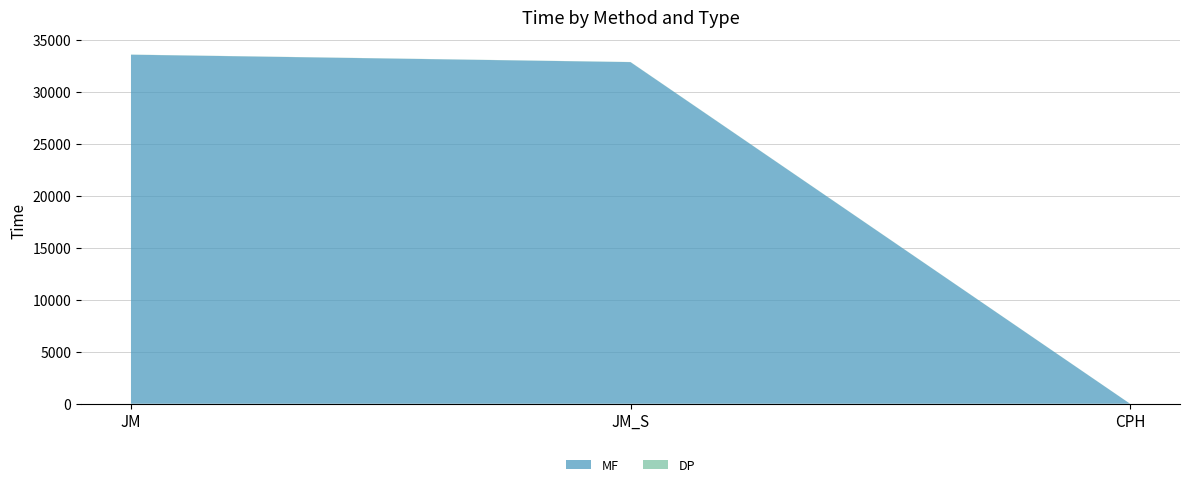

Reading left to right, what are all the values shown in this chart?

MF: 33559.2	32845.7	0.2
DP: 14.2	12.3	7.9